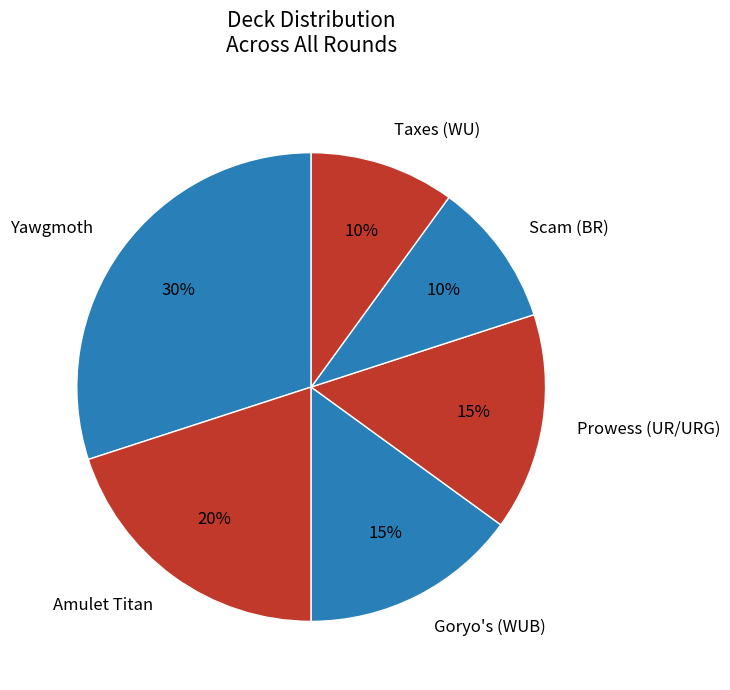

Which category has the biggest portion of the pie?

Yawgmoth